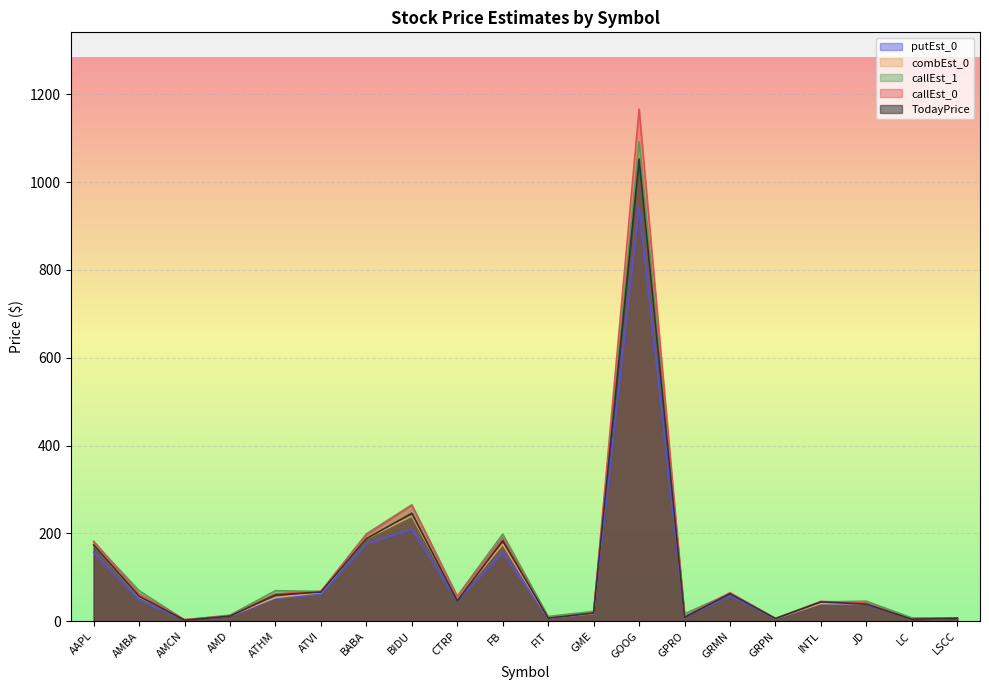

Reading left to right, transcribe all the data shown in this chart.

TodayPrice: AAPL=173.6	AMBA=56.5	AMCN=2.1	AMD=11.3	ATHM=59.6	ATVI=66.2	BABA=187.8	BIDU=245.7	CTRP=46.6	FB=183.2	FIT=6.7	GME=18.4	GOOG=1052.8	GPRO=8.7	GRMN=62.4	GRPN=5.8	INTL=43.7	JD=38.6	LC=4.2	LSCC=6.3
callEst_0: AAPL=182.0	AMBA=61.9	AMCN=3.4	AMD=12.5	ATHM=62.4	ATVI=67.8	BABA=196.0	BIDU=263.8	CTRP=54.9	FB=190.4	FIT=7.2	GME=18.7	GOOG=1166.4	GPRO=10.5	GRMN=64.8	GRPN=6.0	INTL=45.0	JD=41.2	LC=4.4	LSCC=7.3
putEst_0: AAPL=157.0	AMBA=48.0	AMCN=2.1	AMD=10.5	ATHM=51.7	ATVI=60.7	BABA=175.5	BIDU=209.3	CTRP=46.6	FB=156.0	FIT=6.1	GME=16.3	GOOG=943.7	GPRO=7.7	GRMN=58.2	GRPN=5.0	INTL=40.0	JD=37.3	LC=4.3	LSCC=5.6
combEst_0: AAPL=173.7	AMBA=55.0	AMCN=3.4	AMD=11.8	ATHM=53.7	ATVI=64.9	BABA=187.4	BIDU=239.5	CTRP=49.8	FB=175.0	FIT=6.8	GME=17.6	GOOG=1077.9	GPRO=10.1	GRMN=64.0	GRPN=5.8	INTL=40.0	JD=39.5	LC=4.4	LSCC=7.1
callEst_1: AAPL=179.9	AMBA=69.3	AMCN=2.6	AMD=13.6	ATHM=69.3	ATVI=67.6	BABA=198.8	BIDU=265.0	CTRP=57.0	FB=198.2	FIT=10.6	GME=22.2	GOOG=1091.9	GPRO=16.6	GRMN=63.0	GRPN=5.9	INTL=43.7	JD=45.3	LC=7.3	LSCC=7.5